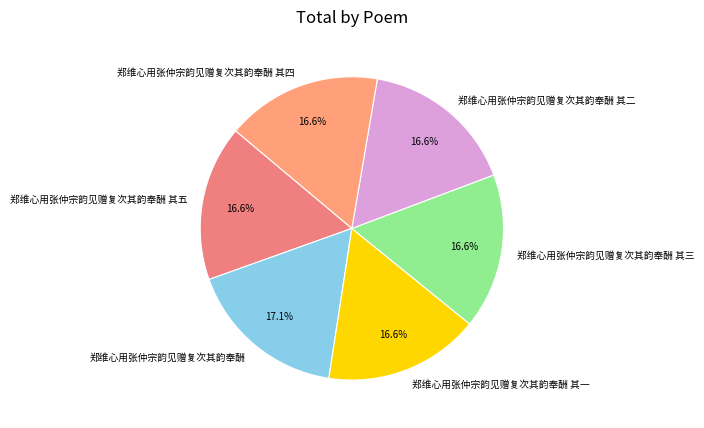

To the nearest percent, what percentage of the pie is 郑维心用张仲宗韵见赠复次其韵奉酬?

17%